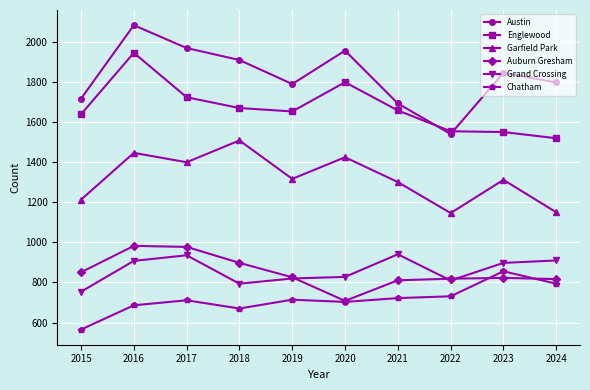

Which series has the largest total across all categories?

Austin